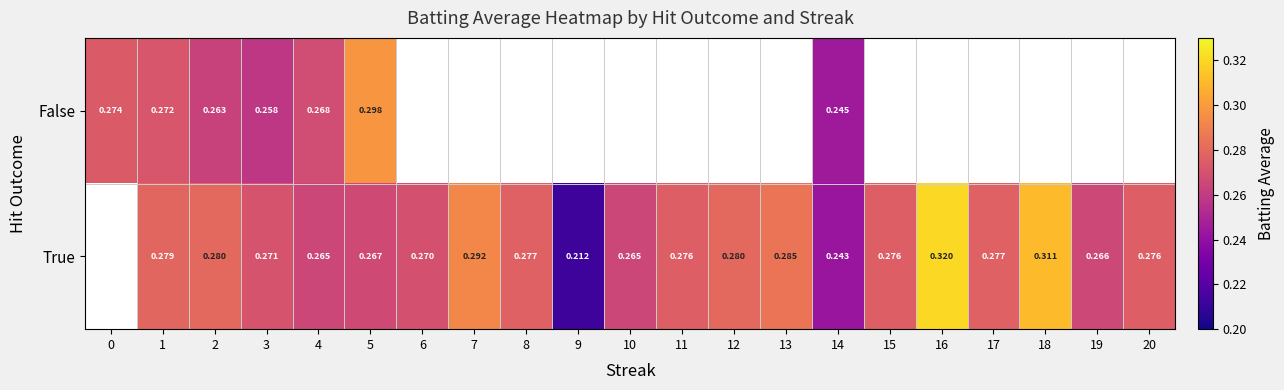

At 4, list the series in order from largest to smallest.

False, True